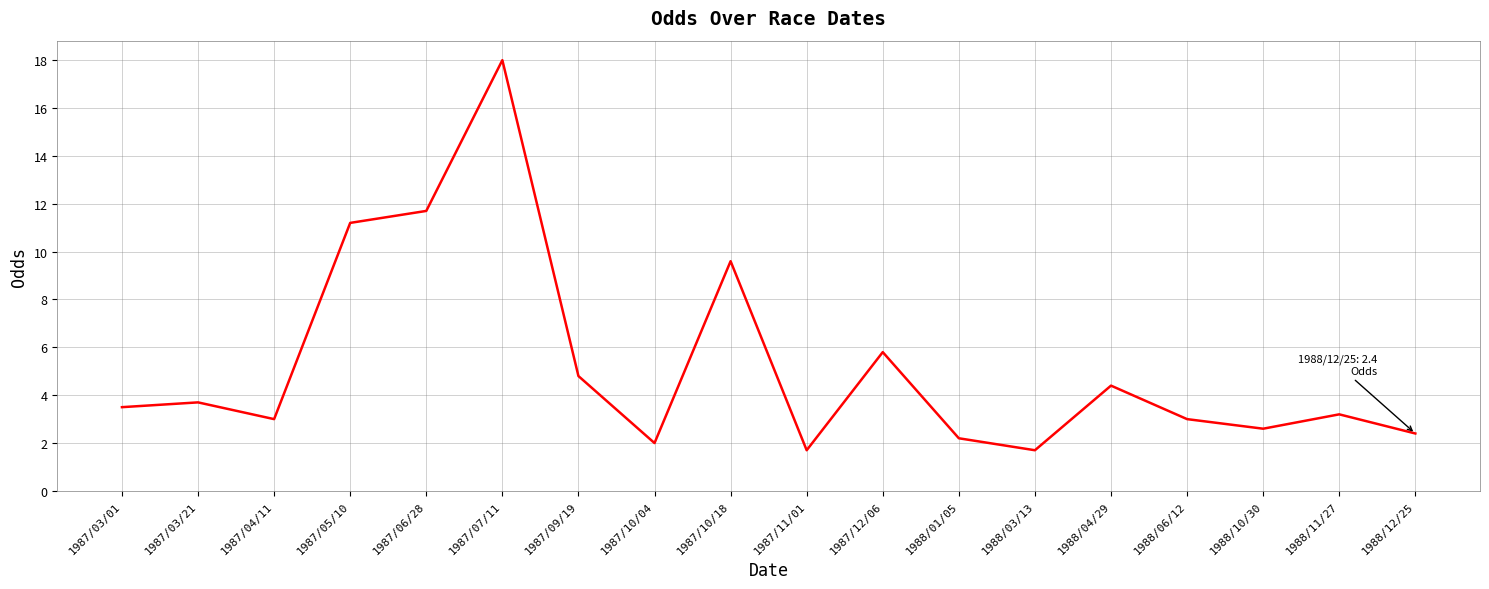

Reading left to right, what are all the values shown in this chart?

1987/03/01=3.5	1987/03/21=3.7	1987/04/11=3.0	1987/05/10=11.2	1987/06/28=11.7	1987/07/11=18.0	1987/09/19=4.8	1987/10/04=2.0	1987/10/18=9.6	1987/11/01=1.7	1987/12/06=5.8	1988/01/05=2.2	1988/03/13=1.7	1988/04/29=4.4	1988/06/12=3.0	1988/10/30=2.6	1988/11/27=3.2	1988/12/25=2.4